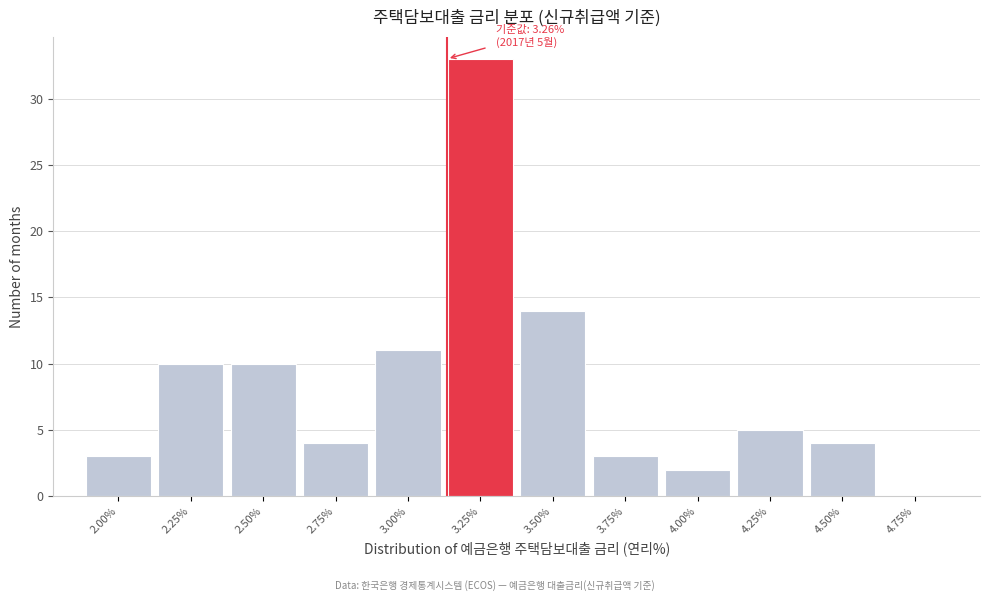

Reading left to right, extract all data points from this chart.

2.00%=3	2.25%=10	2.50%=10	2.75%=4	3.00%=11	3.25%=33	3.50%=14	3.75%=3	4.00%=2	4.25%=5	4.50%=4	4.75%=0